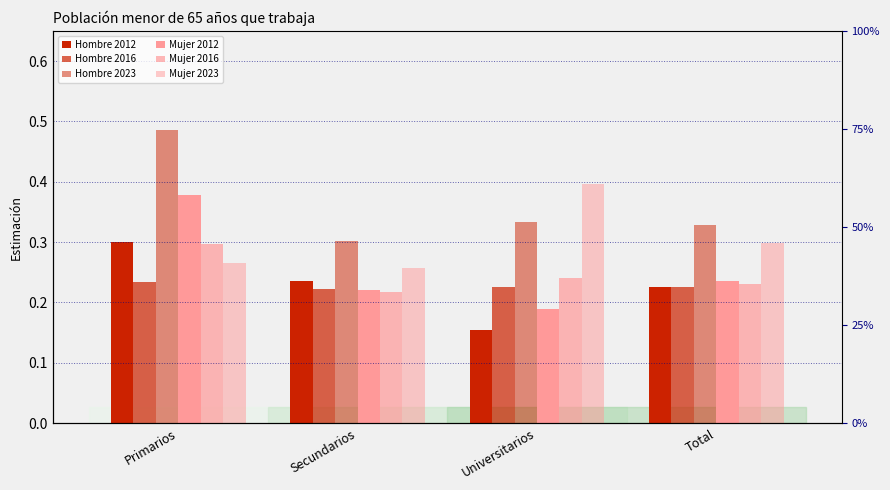

How many groups of bars are there?

4